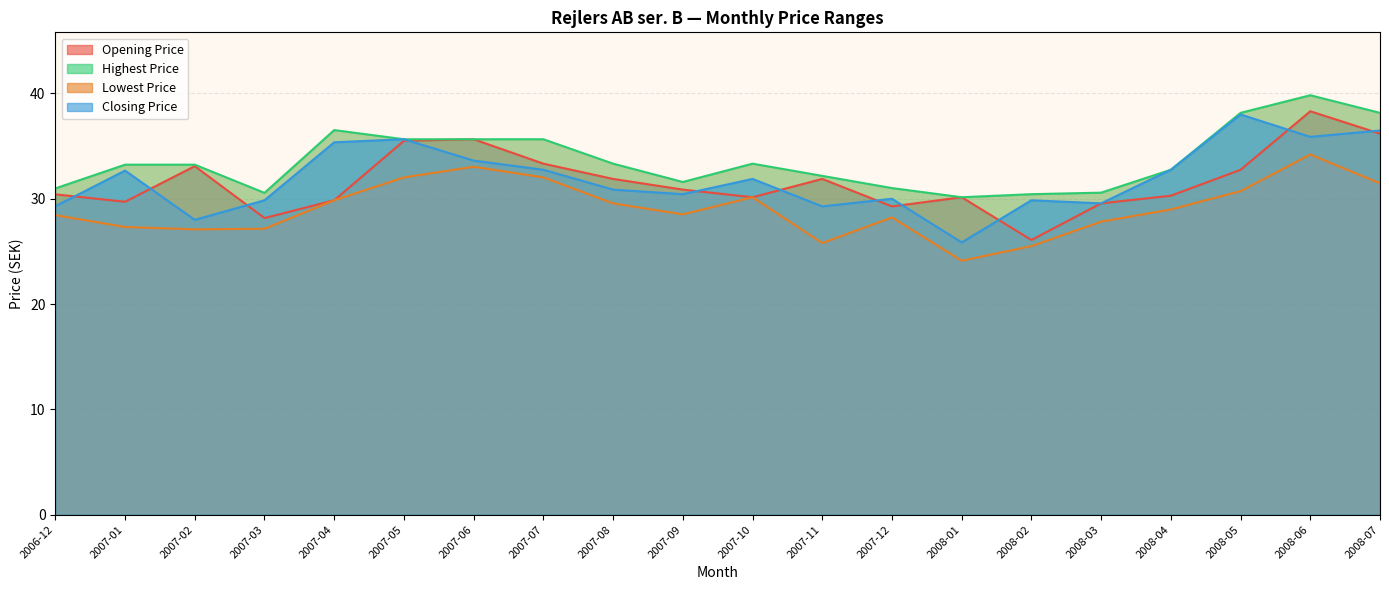

At how many categories does at least one series exceed 38?

3